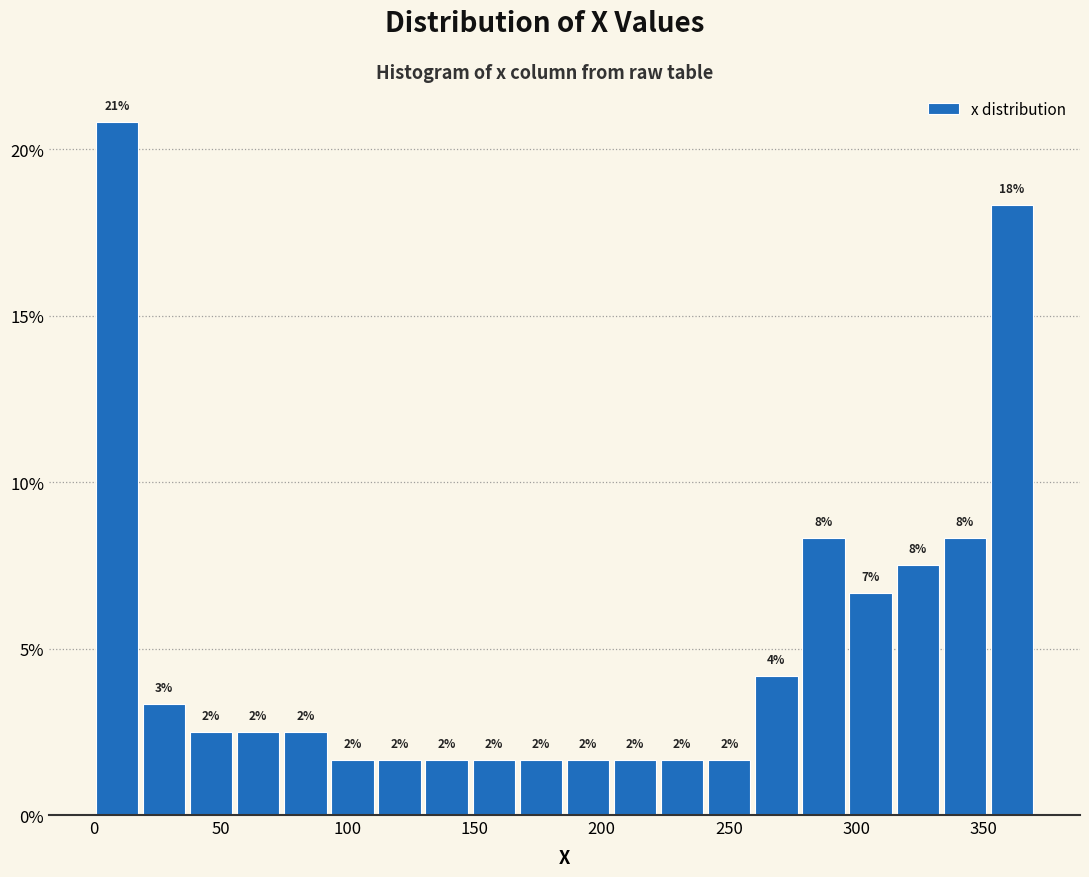

Read against the x-axis, roughly where is the centre of the tallest bar?

10